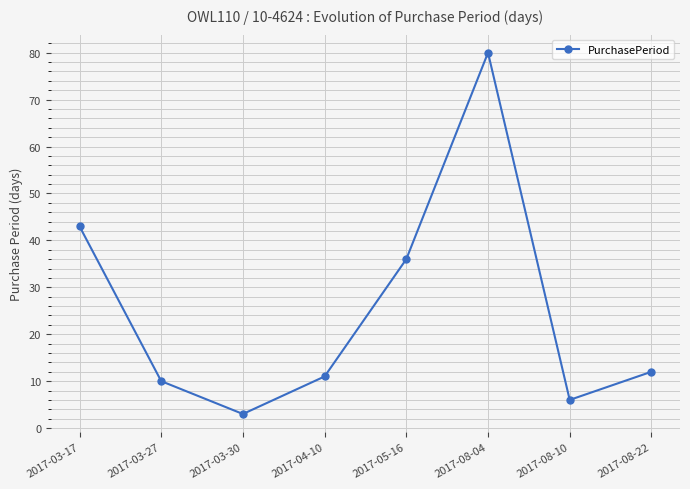

Rank the categories by value from lowest to highest.

2017-03-30, 2017-08-10, 2017-03-27, 2017-04-10, 2017-08-22, 2017-05-16, 2017-03-17, 2017-08-04